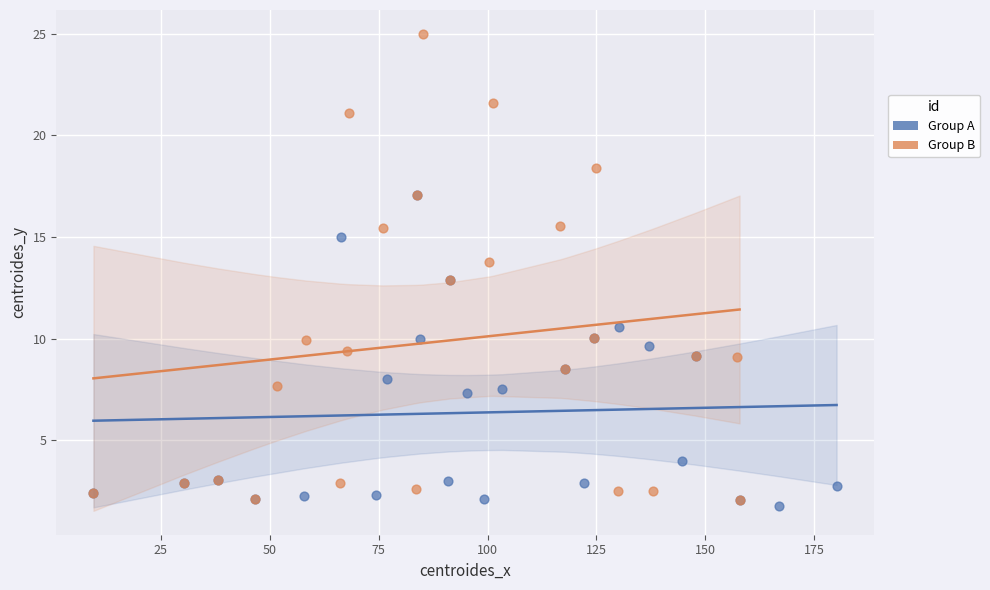

Which series contains the highest Y value?

Group B